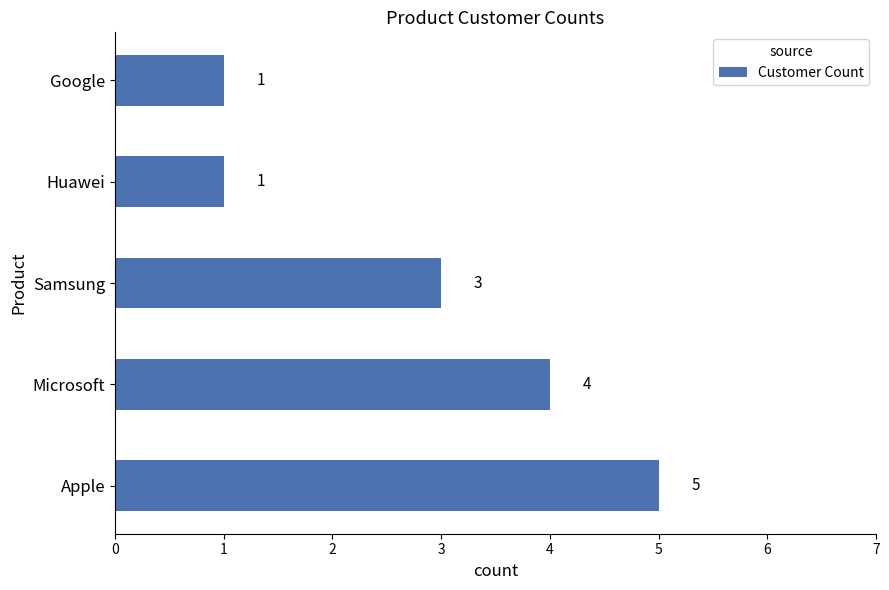

Which category has the highest value across all series?

Apple